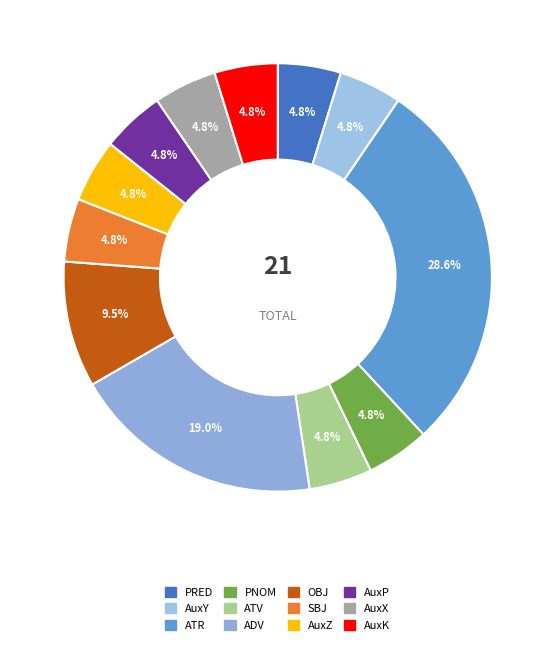

To the nearest percent, what portion does ADV represent?

19%